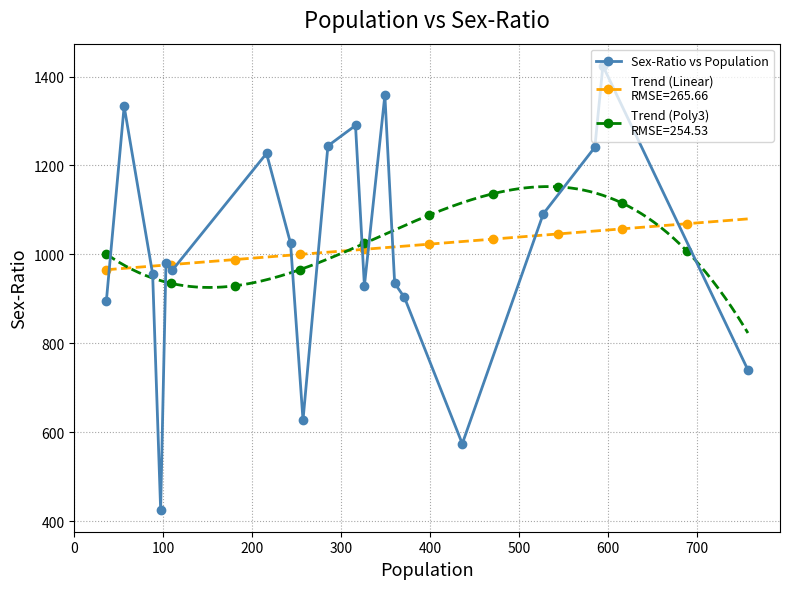

What is the value of the Sex-Ratio vs Population point at the 10th from the left?

1244